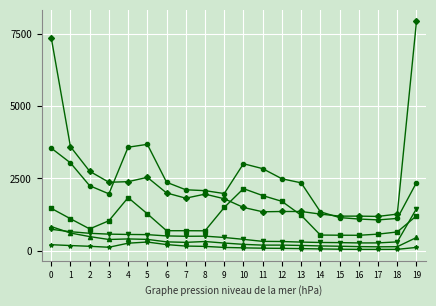

What is the spread (max minus min) of values at 5?

3375.0